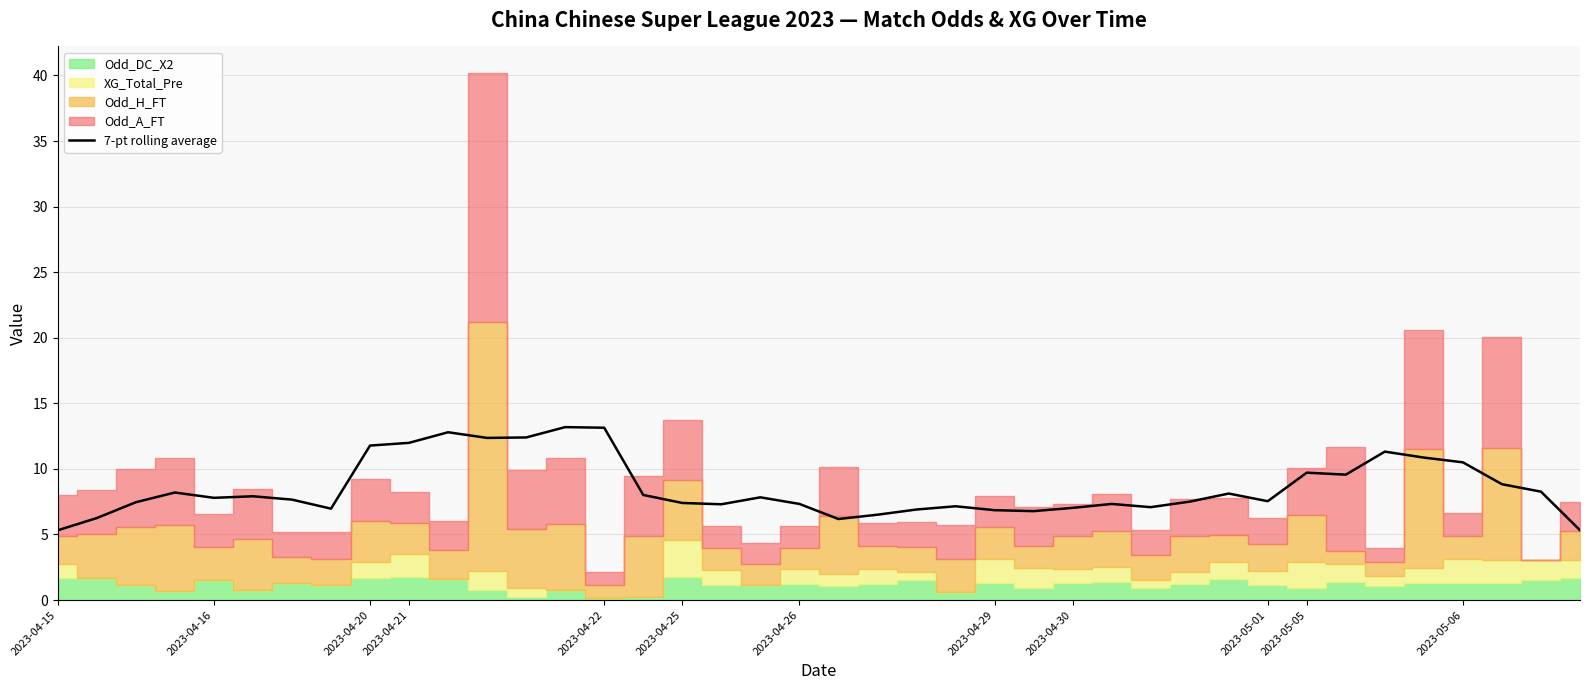

The value of 7-pt rolling average at 2023-04-29 is 10.0. True or false?

False